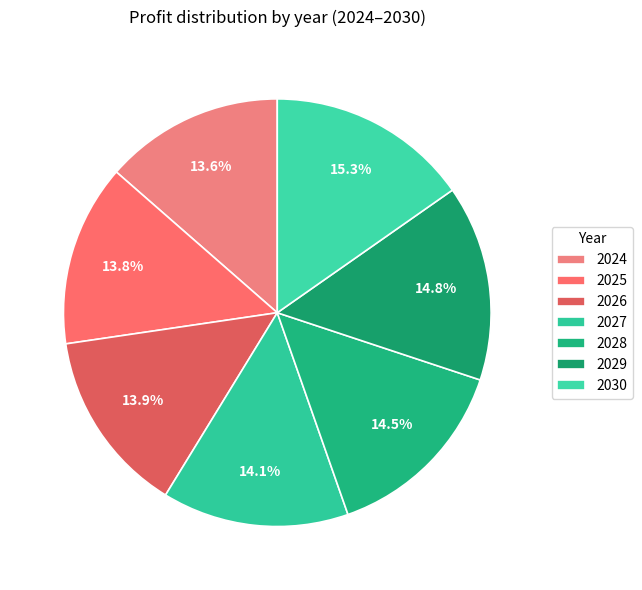

What is the largest slice in the pie chart?

2030